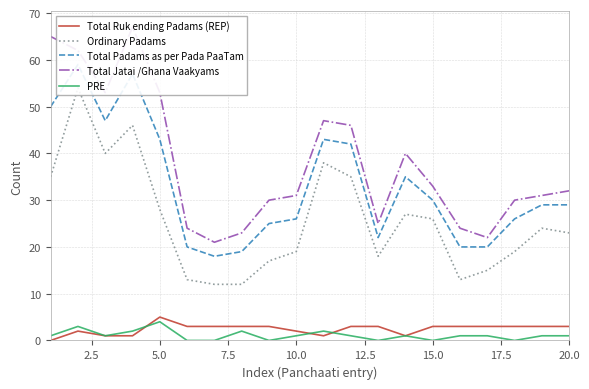

What is the value of the Total Ruk ending Padams (REP) point at the 19th from the left?

3